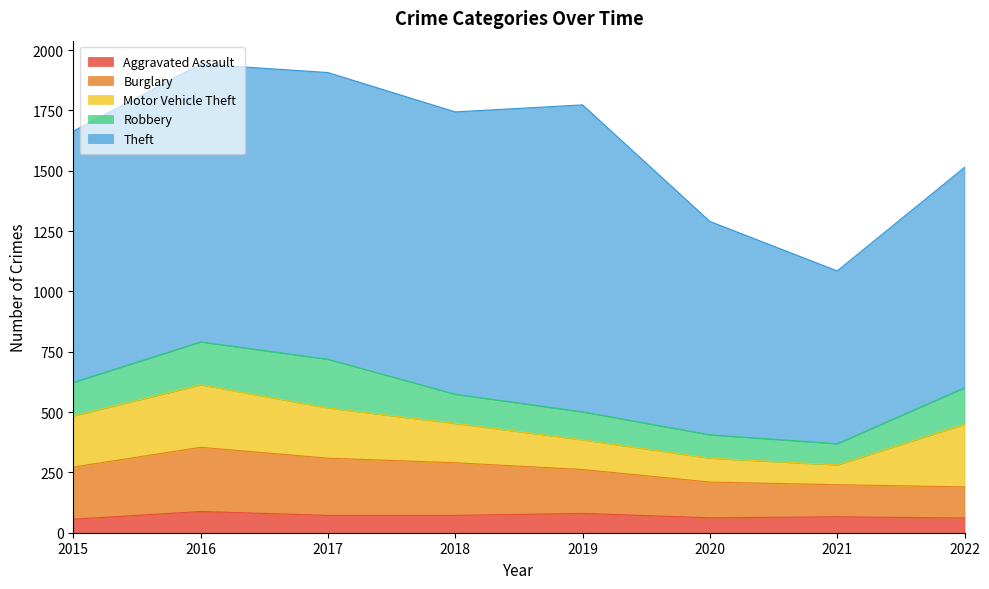

At 2016, list the series in order from smallest to largest.

Aggravated Assault, Robbery, Motor Vehicle Theft, Burglary, Theft